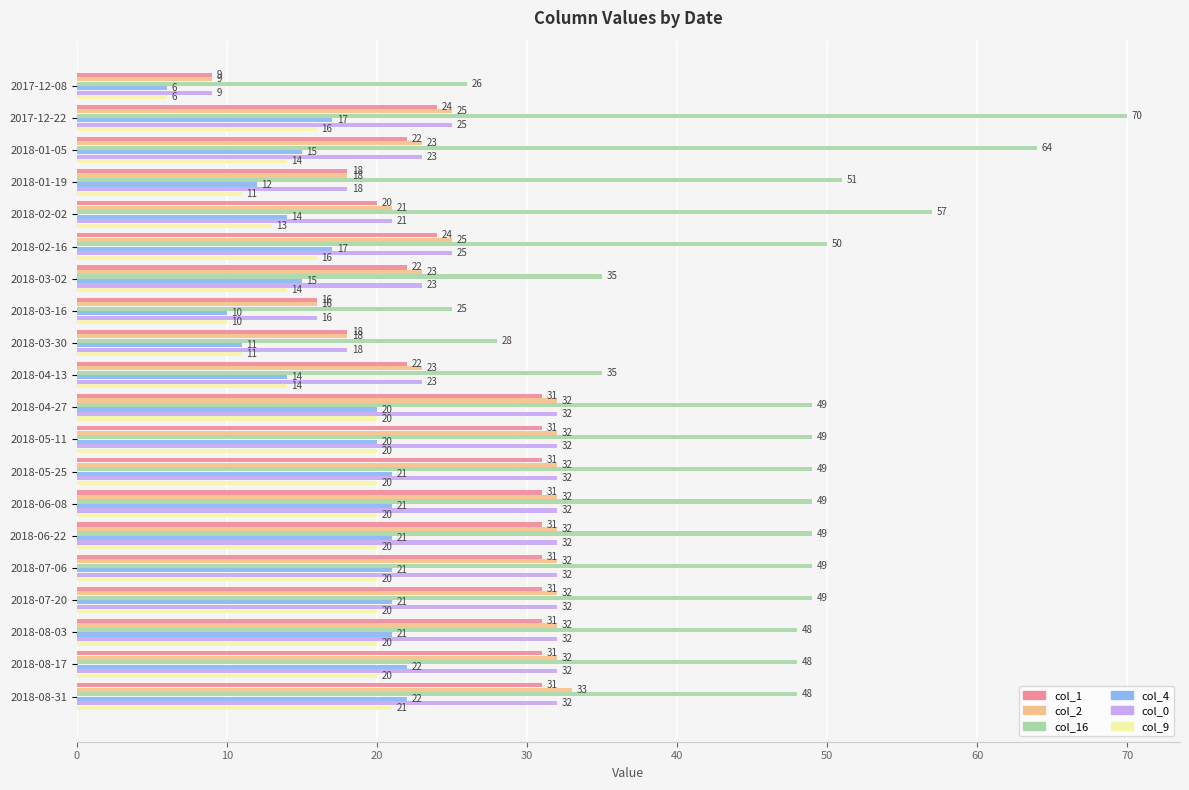

At how many categories does at least one series exceed 14?

20